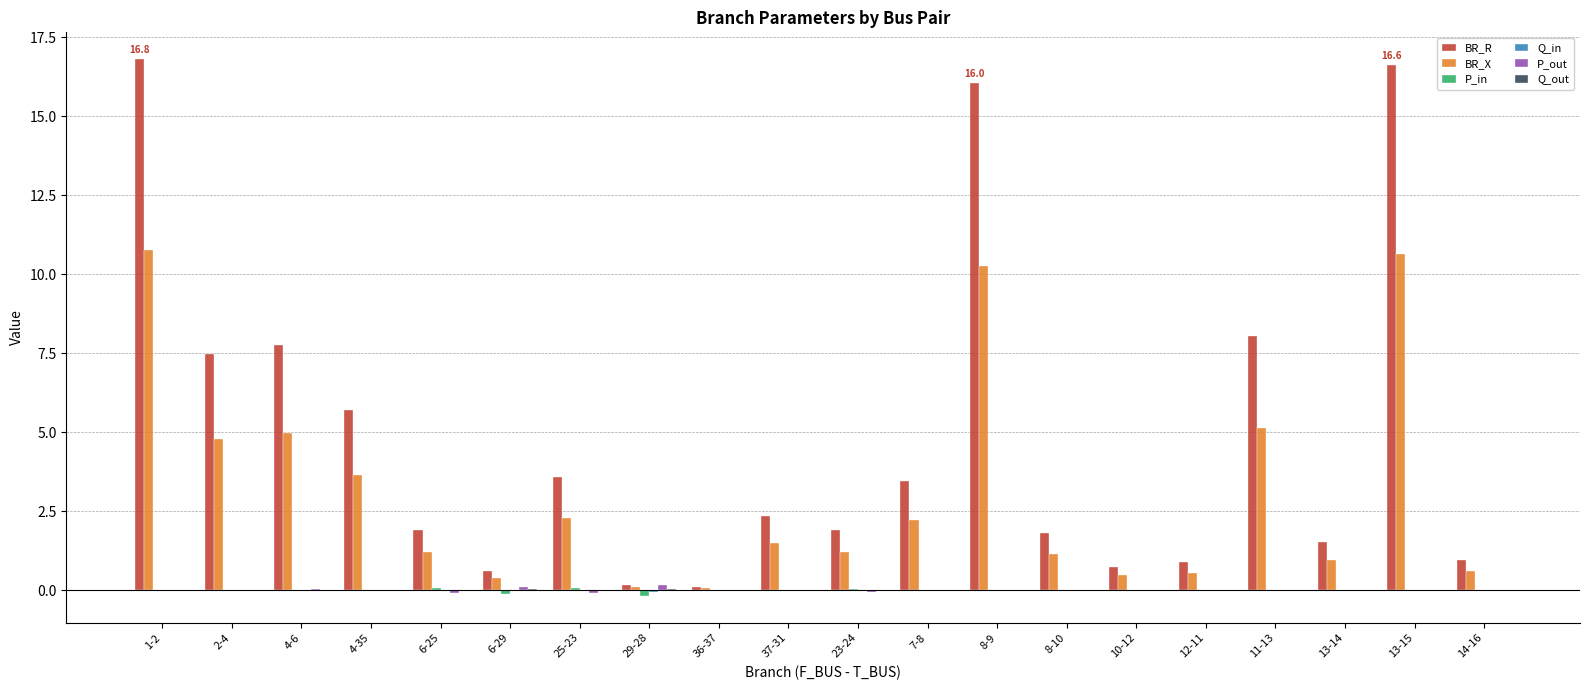

Are the bars grouped side by side (vs. stacked)?

Yes